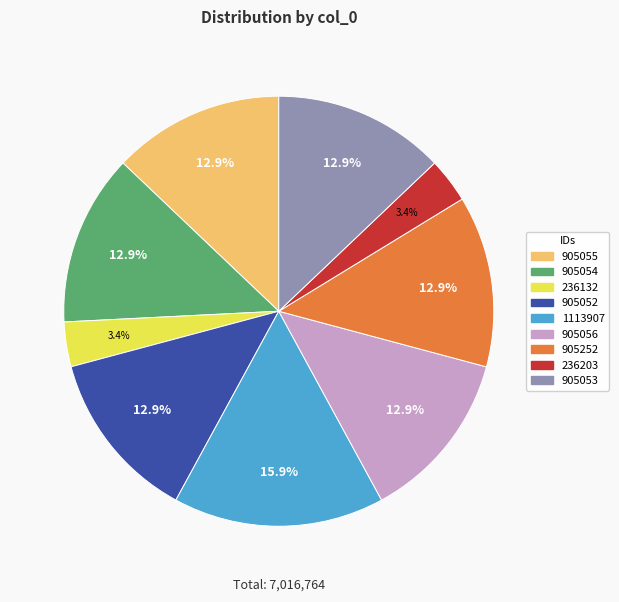

Approximately how many times larger is the value at 905056 compared to 905054?

1.0